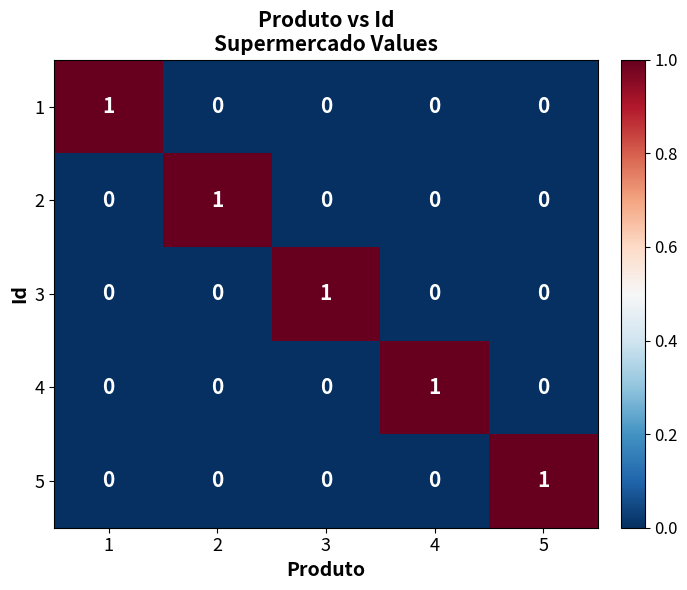

Count the 2 values in the range 0 to 1.

5